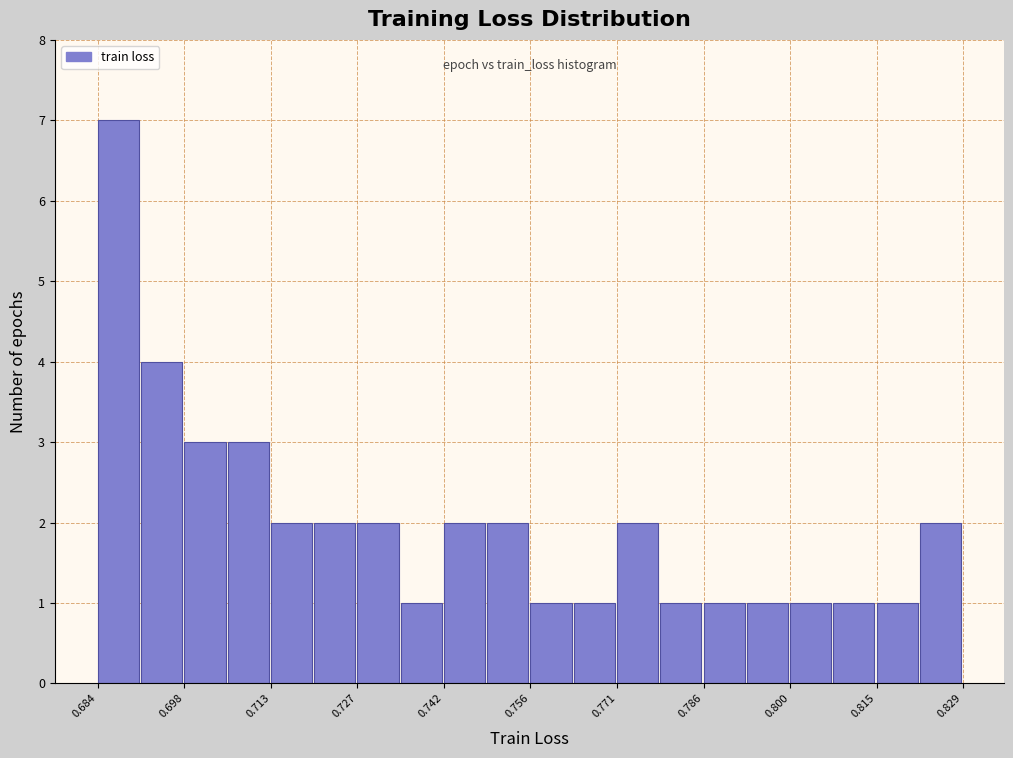

Read against the x-axis, roughly where is the centre of the tallest bar?

0.688